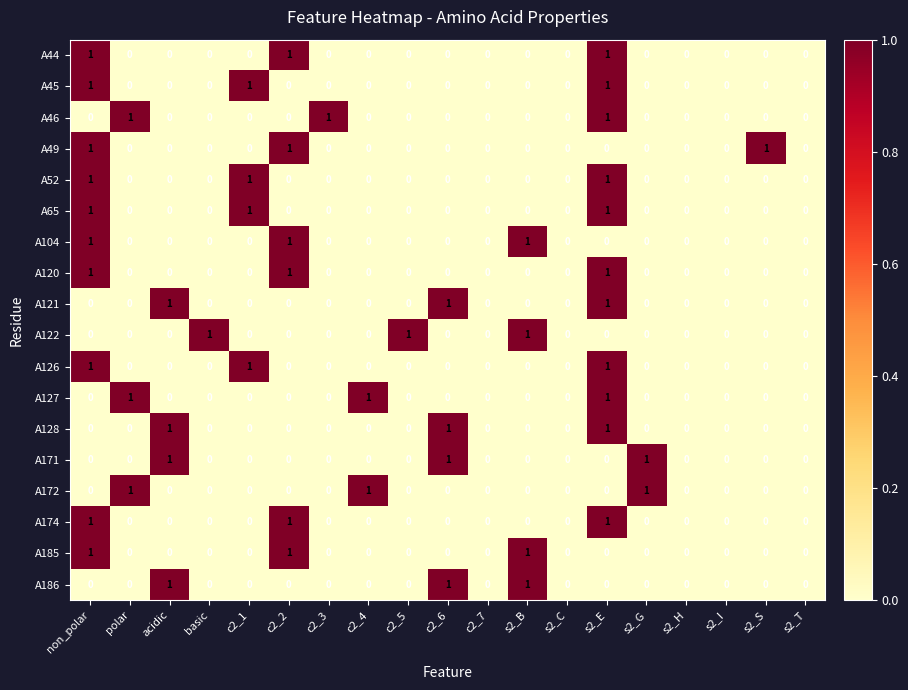

Count the A46 values in the range 0 to 1.

19